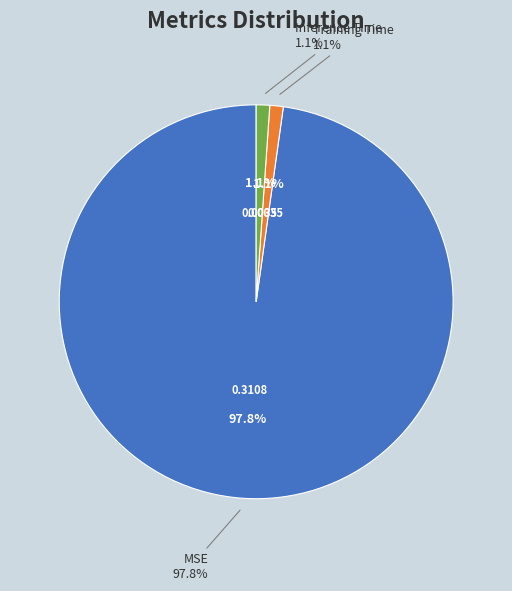

Rank the categories by value from lowest to highest.

Training Time, Inference Time, MSE